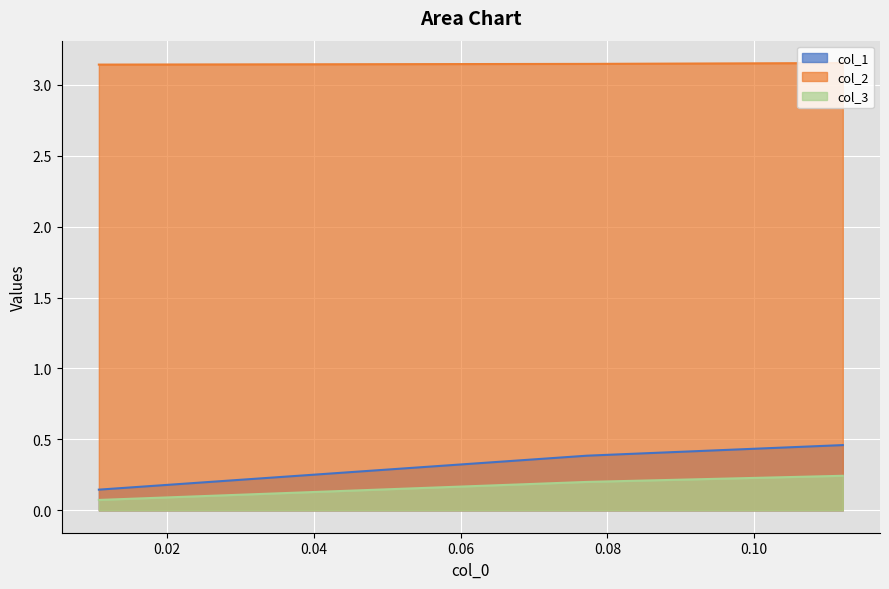

Which label corresponds to the largest value in the chart?

0.11206896551724121